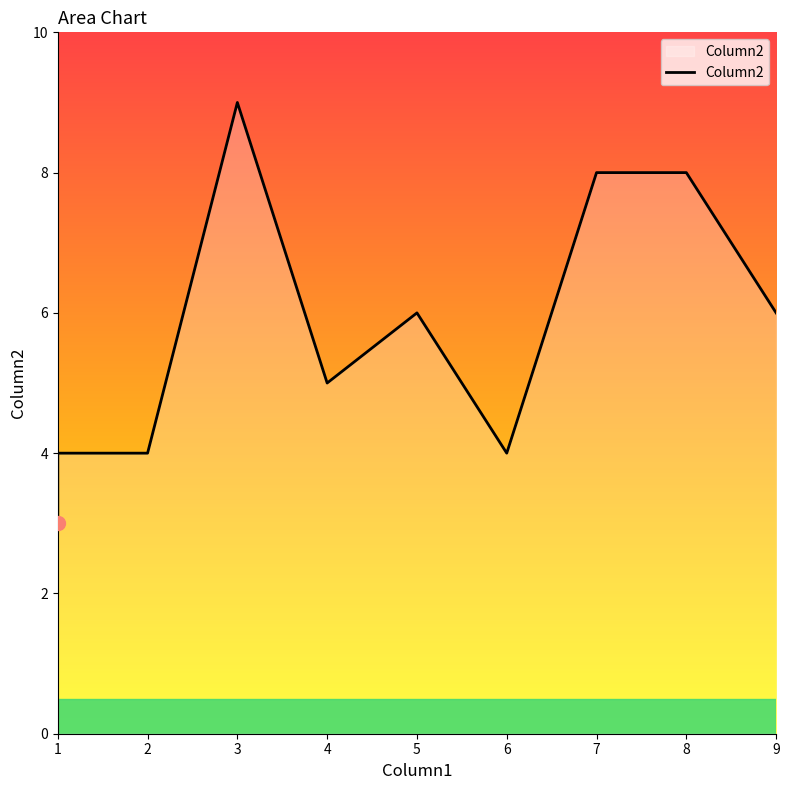

At which category does the chart reach its minimum across all series?

1